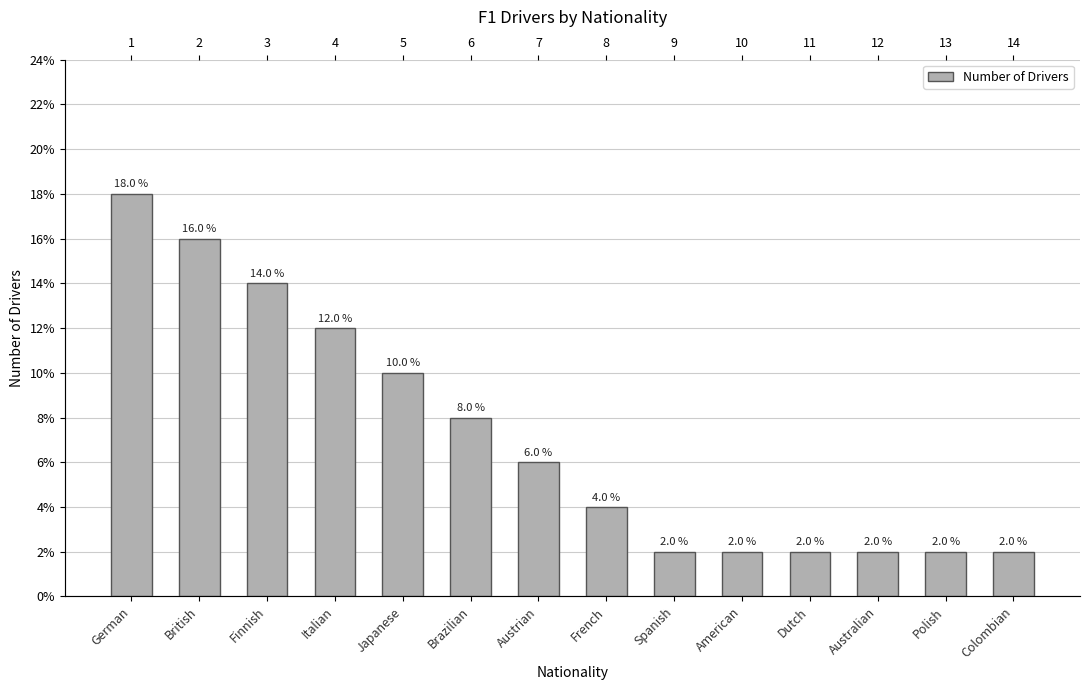

What is the label of the 7th bar from the right?

French